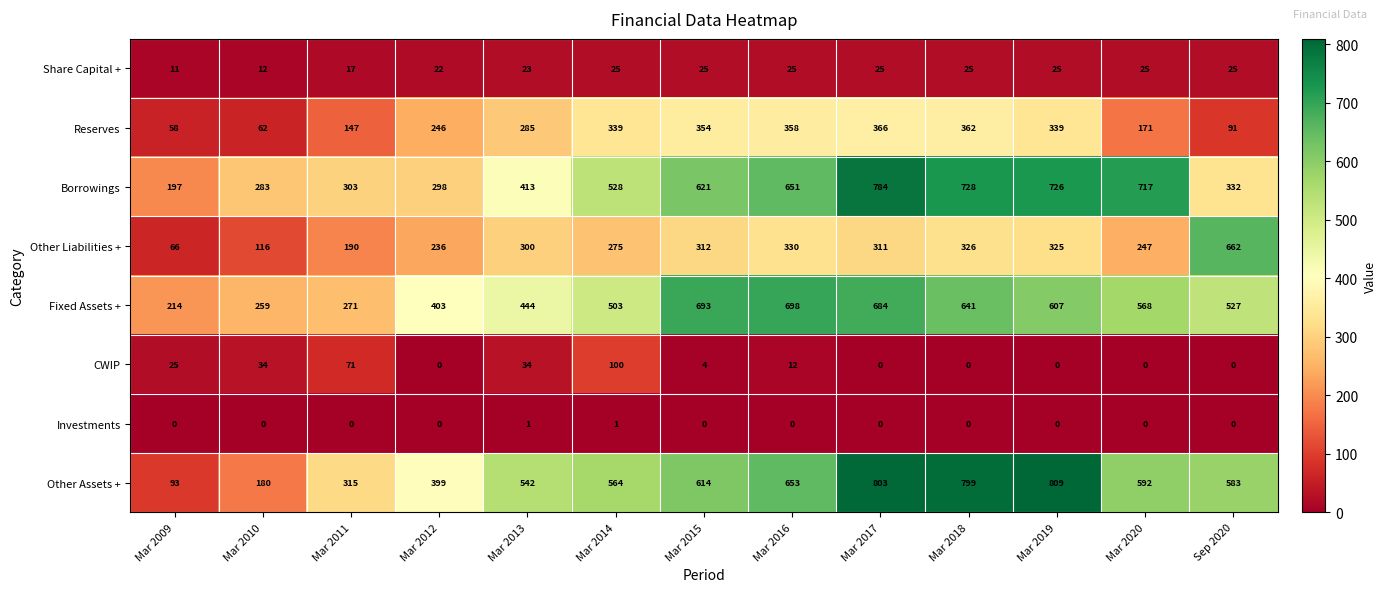

What value does the Borrowings series have at Mar 2020, to the nearest 50?

700